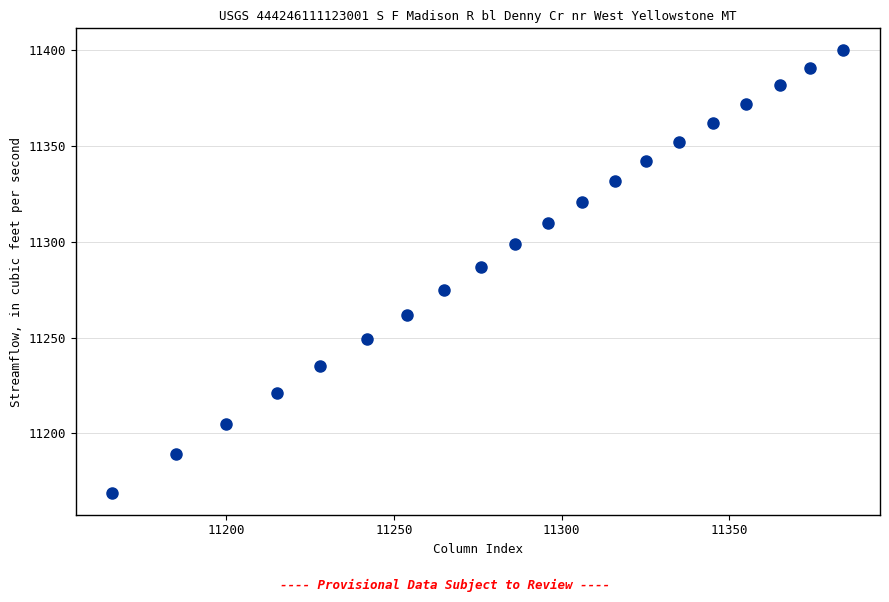

What is the range of Y values (max minus min)?

231